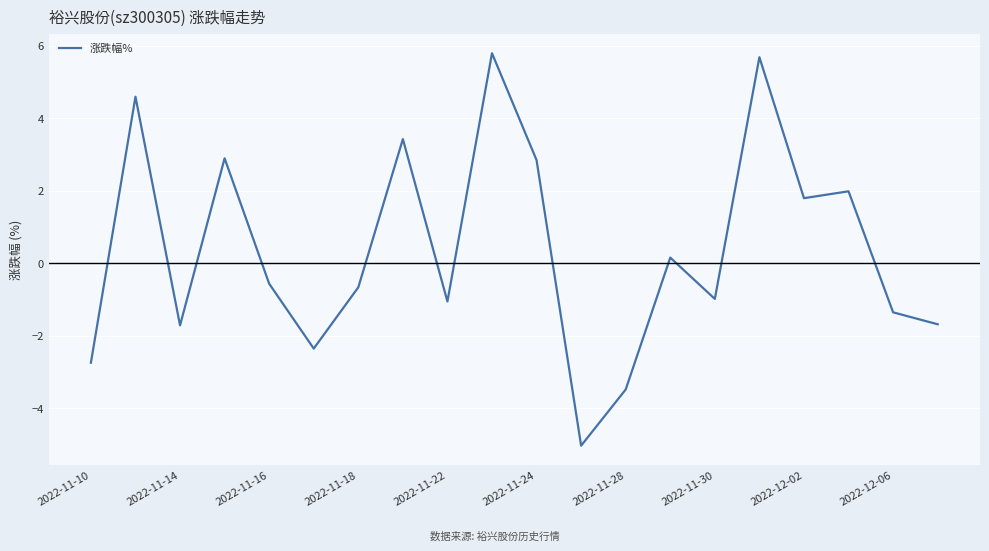

What is the difference between the maximum and minimum values?

10.8